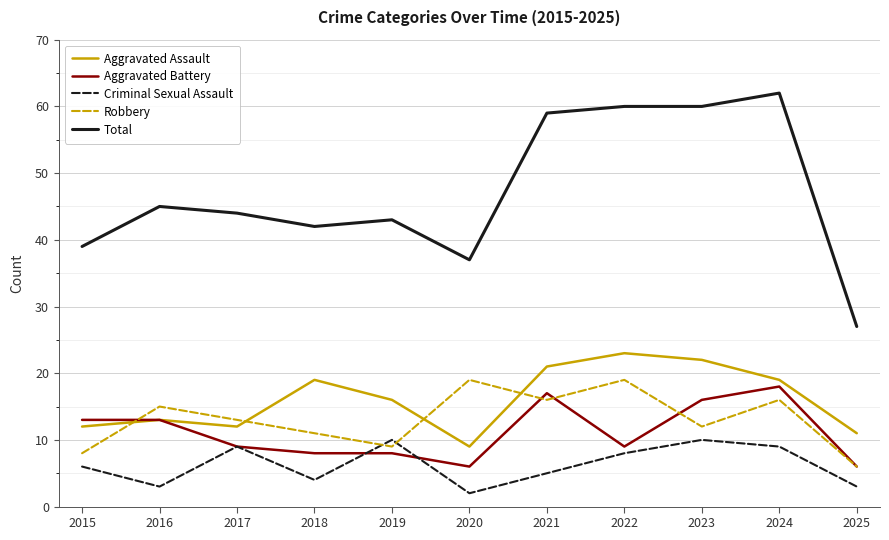

The Robbery series shows 8 at 2015. True or false?

True